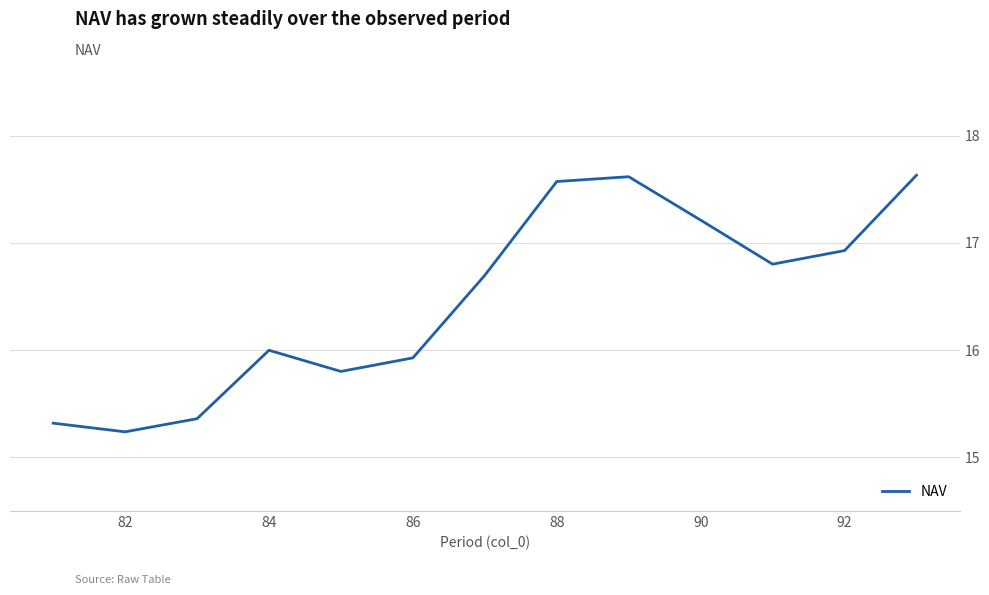

How many lines are shown in the chart?

1